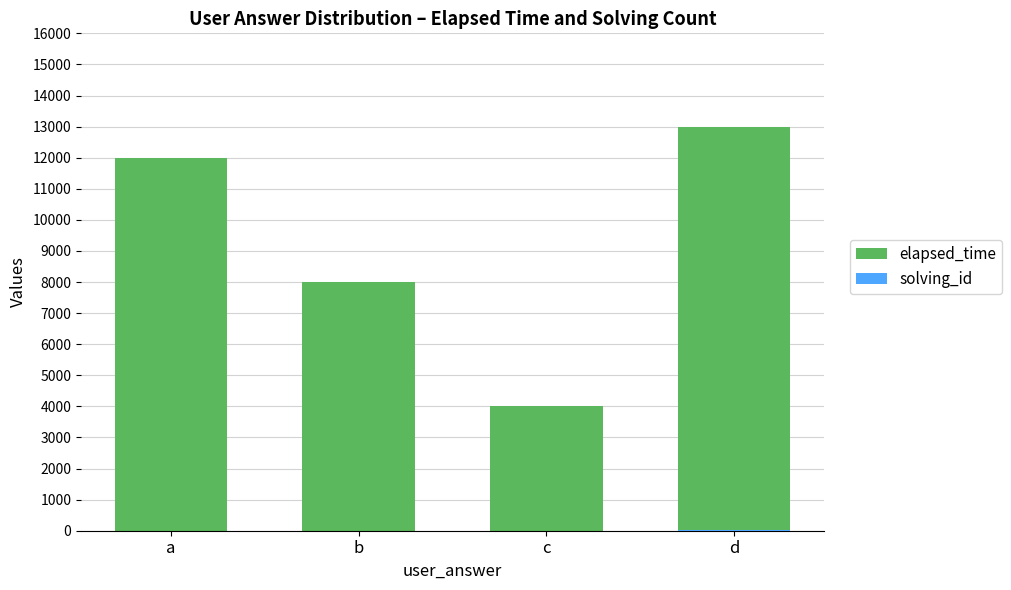

Between a and b, which series saw the biggest shift?

elapsed_time